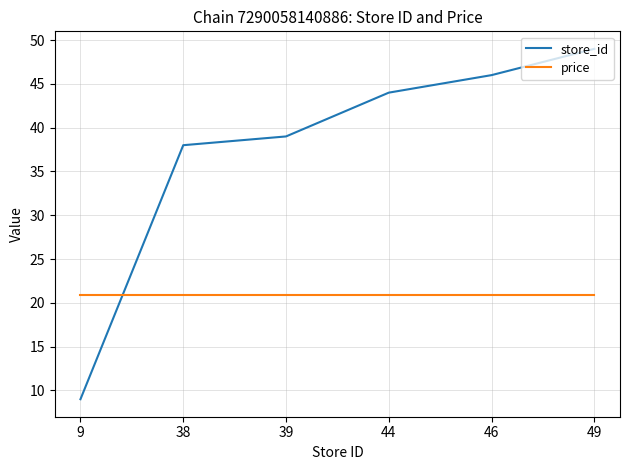

What is the difference between the highest and lowest values at 49?

28.1